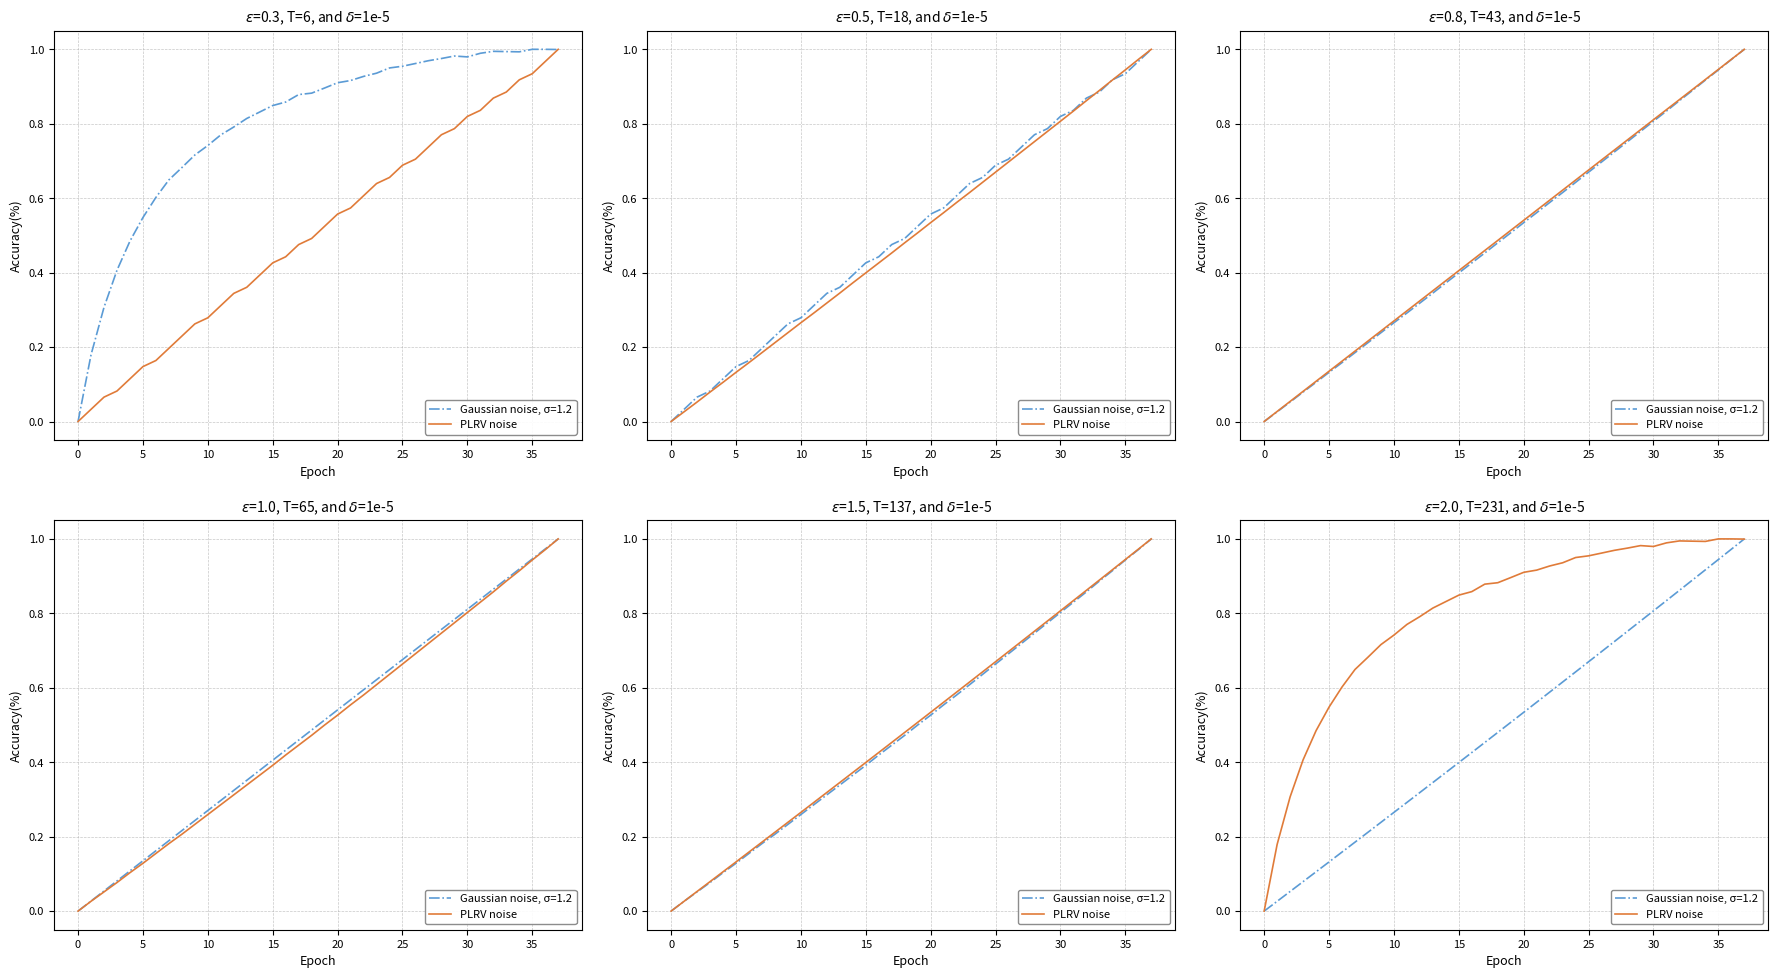

What is the label of the 32nd point from the right?

25